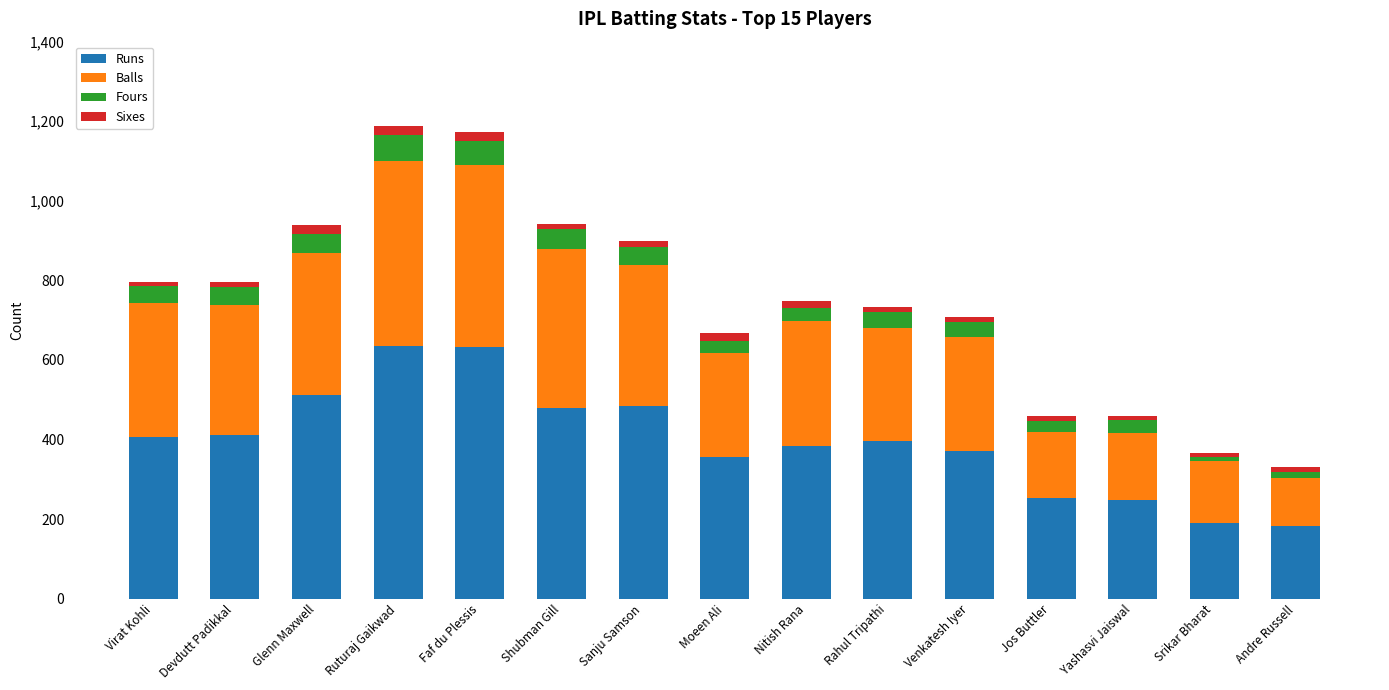

What is the sum of the Runs values at Nitish Rana and Faf du Plessis?

1016